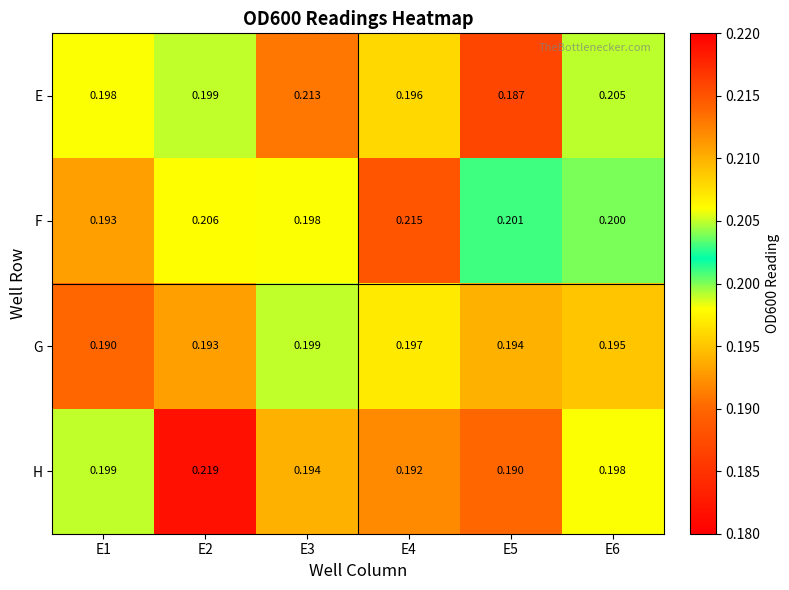

How many distinct data groups are displayed?

4